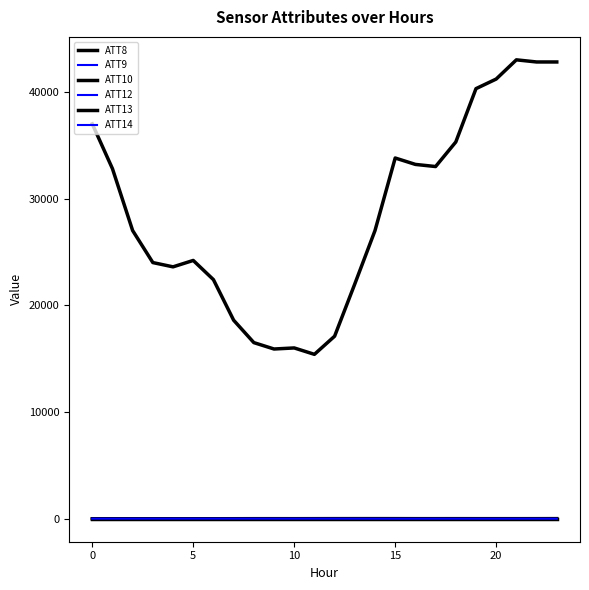

How many intersections are there between ATT13 and ATT12?

3